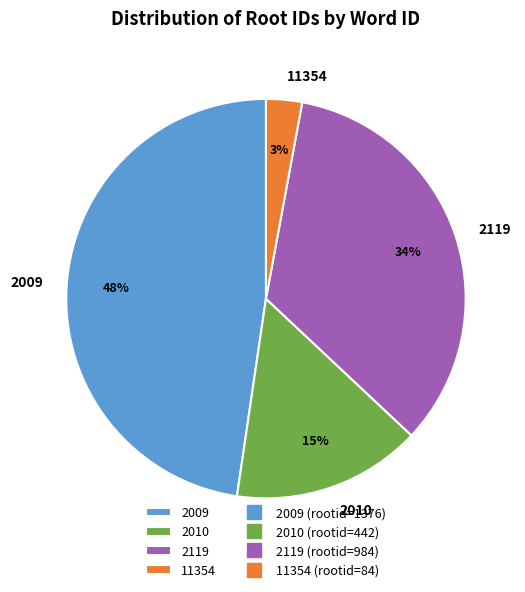

The 2010 slice represents 21% of the pie. True or false?

False